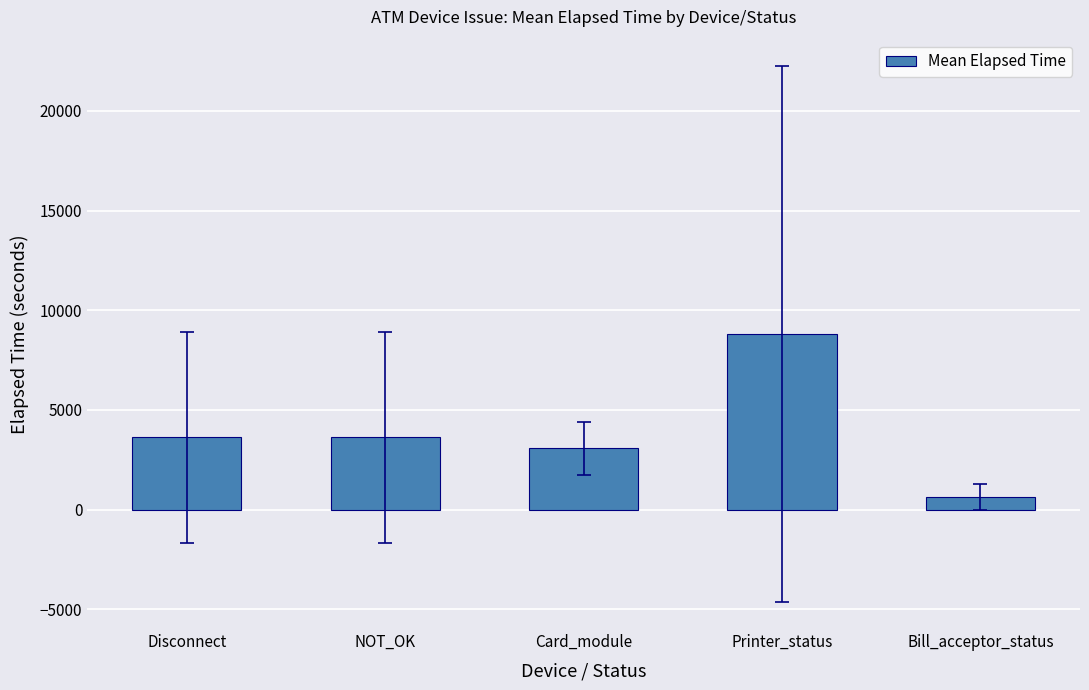

Approximately how many times larger is the value at Printer_status compared to Bill_acceptor_status?

14.4